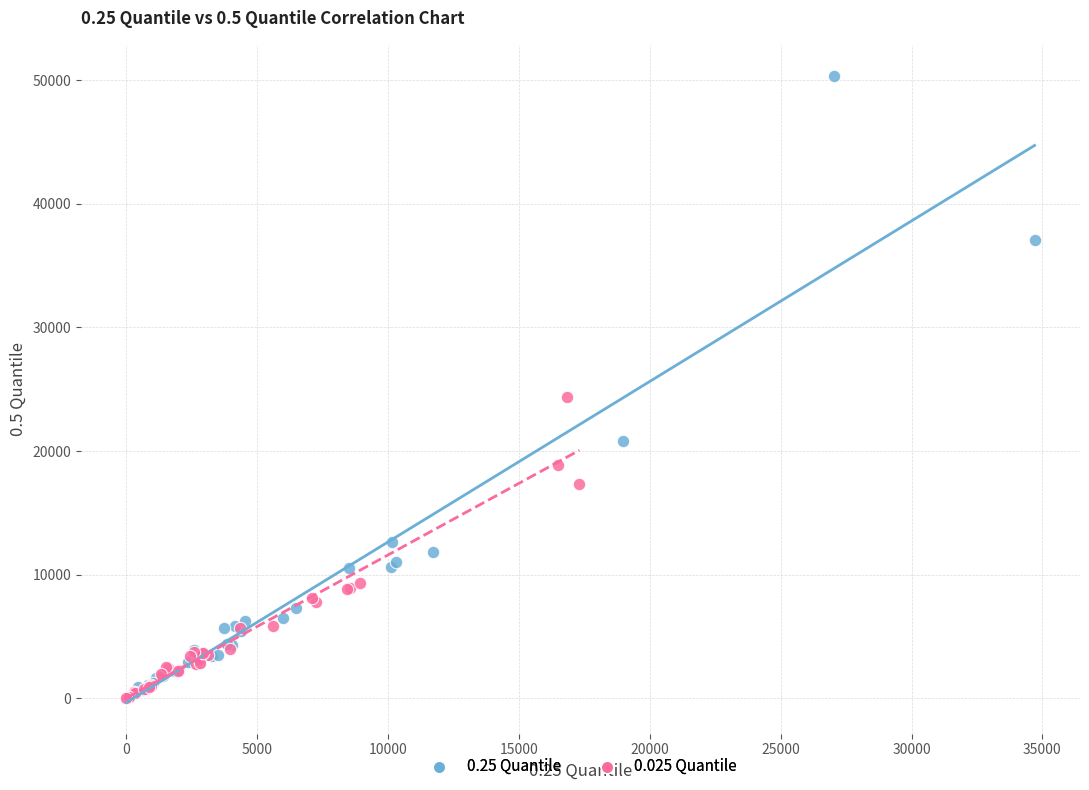

What are all the series names shown in the legend?

0.25 Quantile, 0.025 Quantile